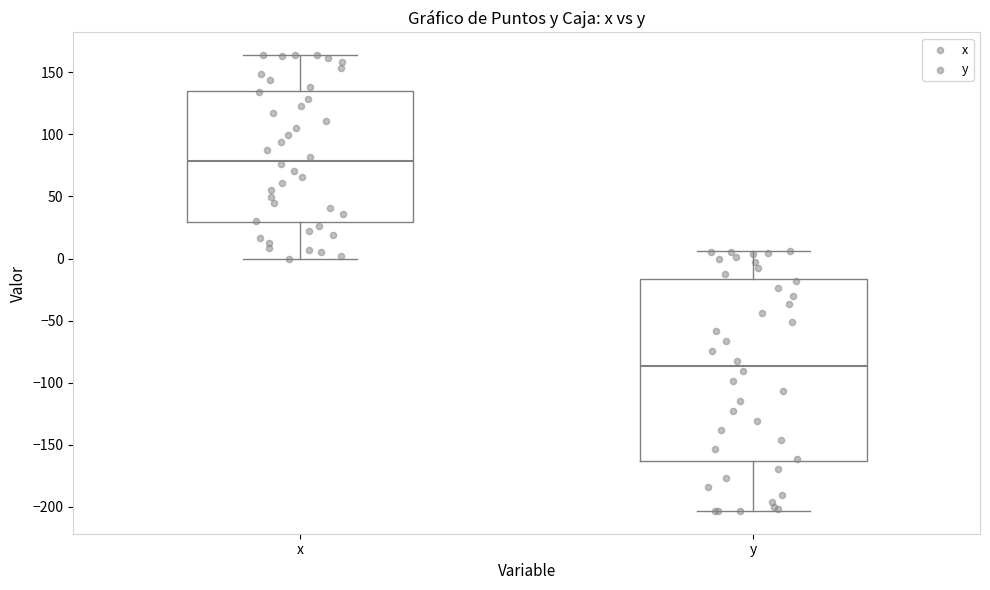

Where is the upper edge of the box for x on the y-axis? The values are not printed on the chart, so give them approximately, as read against the axis.

135